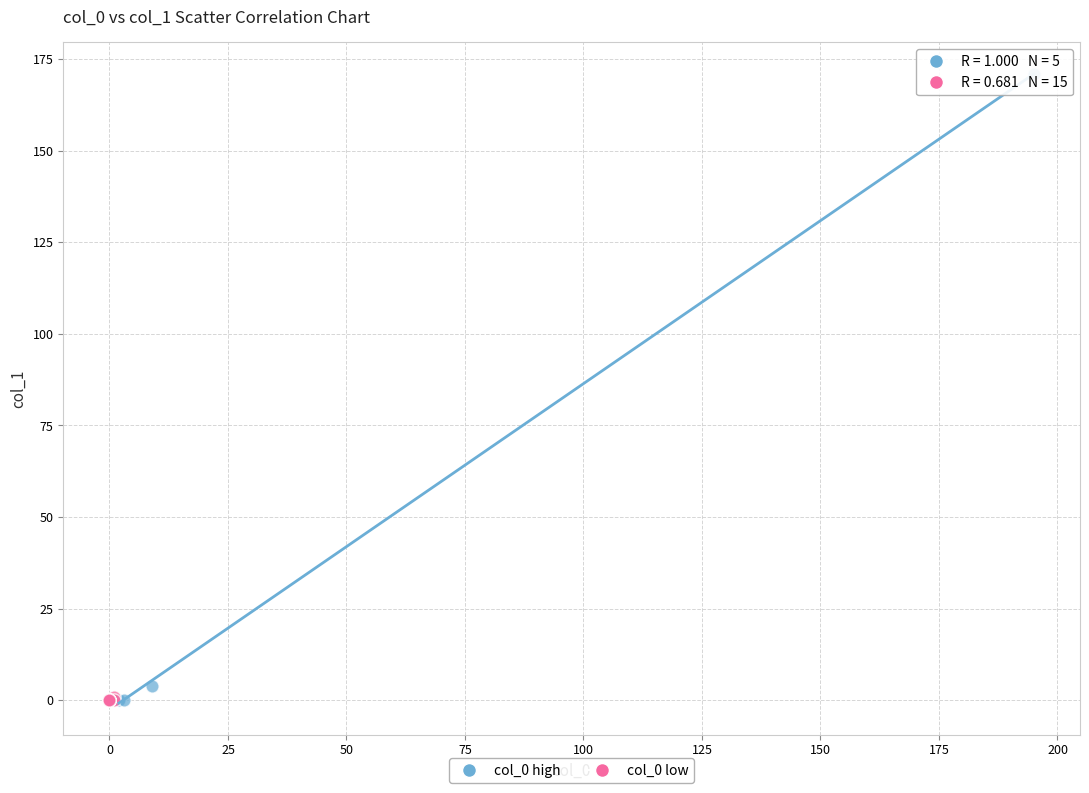

Which series reaches the maximum Y coordinate?

col_0 high